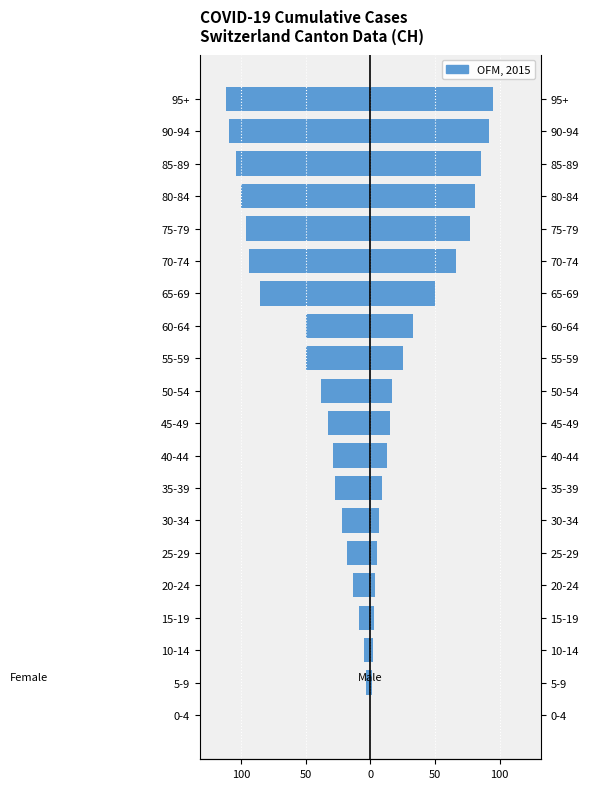

Is it true that Female equals -3 at 10-14?

False